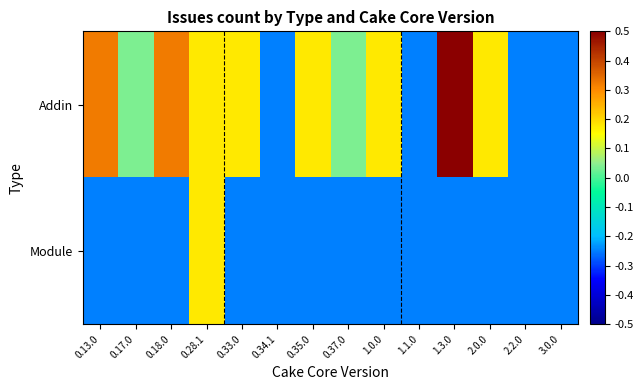

Which series has the largest range (max minus min)?

Addin